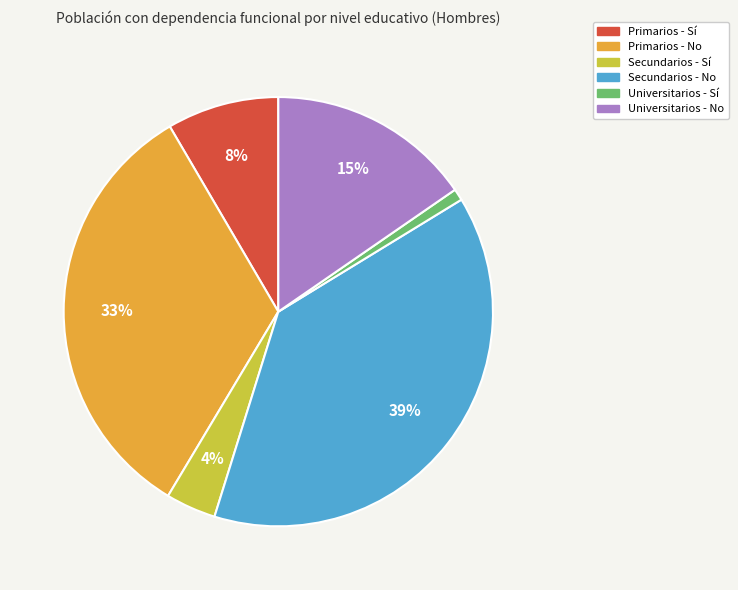

The Universitarios - Sí slice represents 1% of the pie. True or false?

True